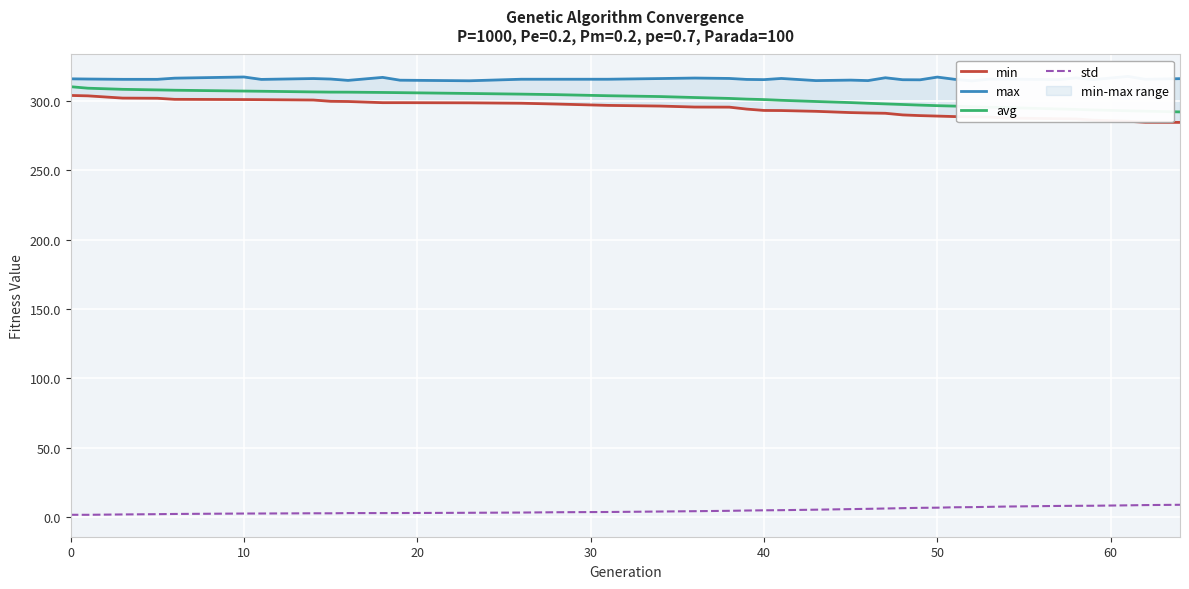

What is the highest value of the avg series?

310.0